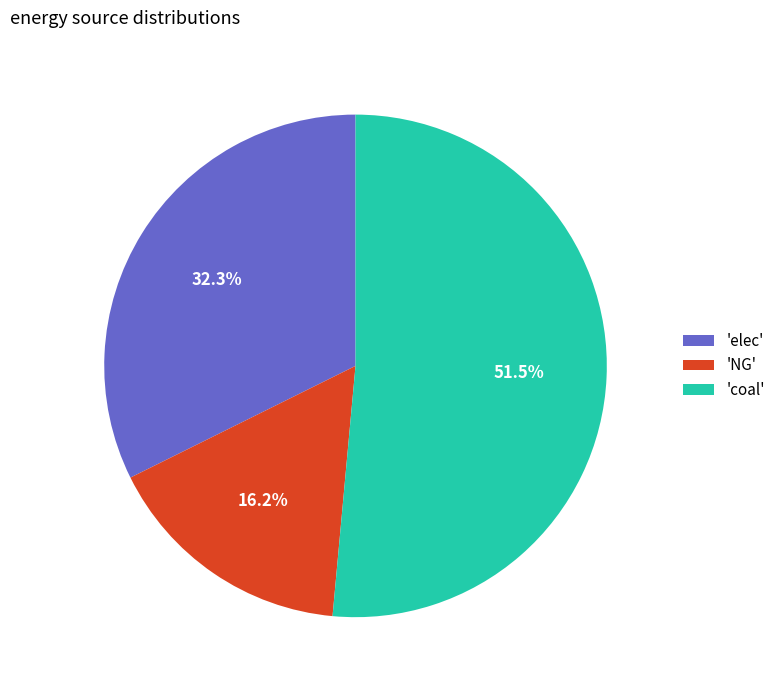

Is 'coal' the majority of the pie?

Yes